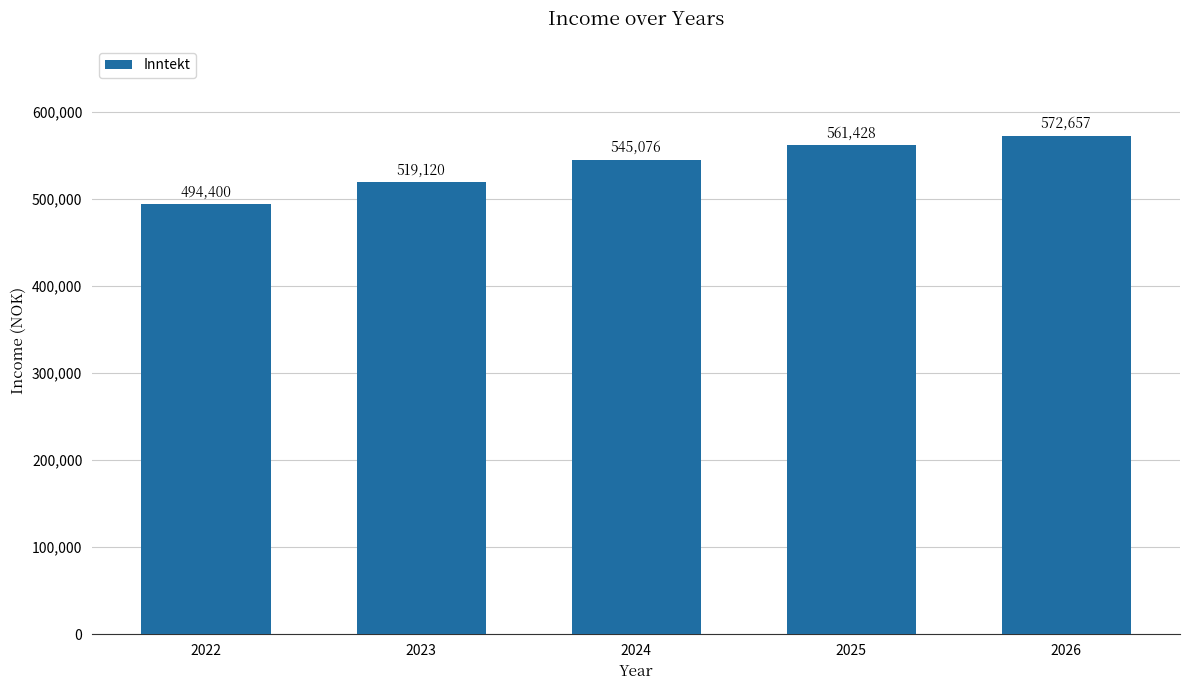

Rank the categories by value from highest to lowest.

2026, 2025, 2024, 2023, 2022